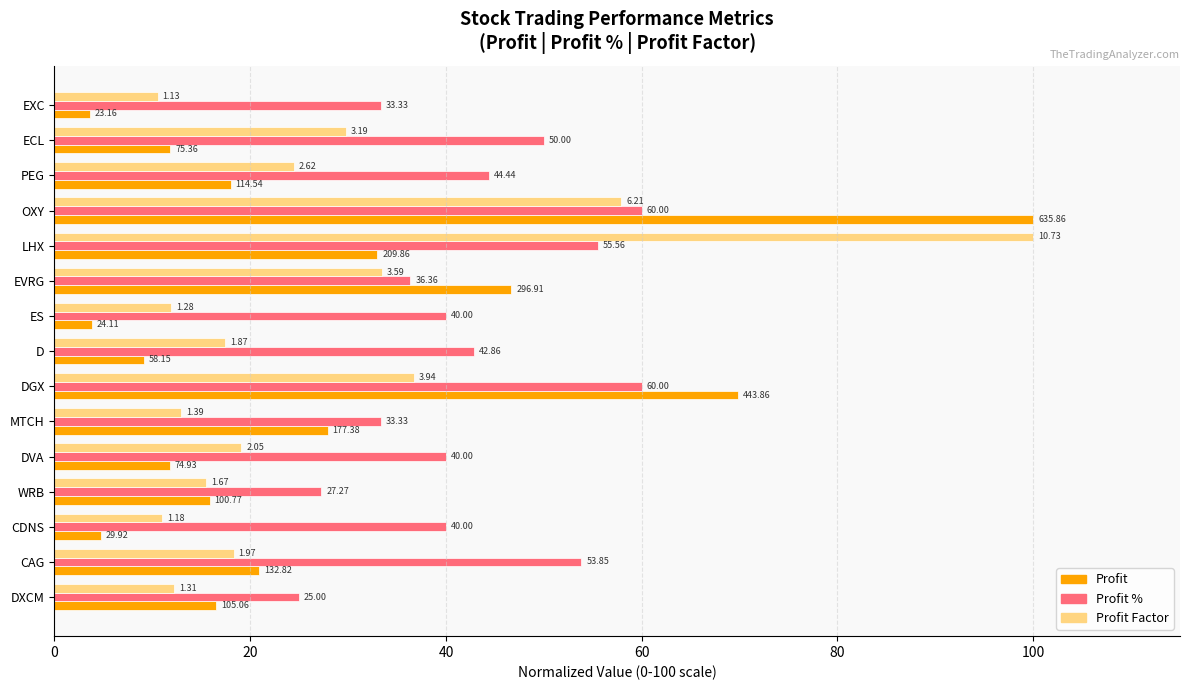

What are all the series names shown in the legend?

Profit, Profit %, Profit Factor